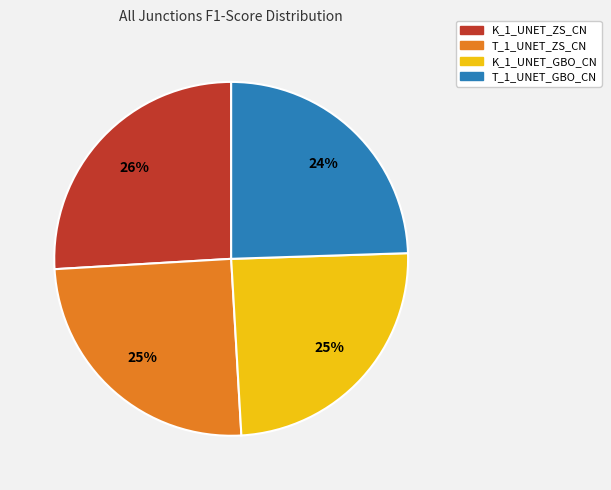

Which category has the biggest portion of the pie?

K_1_UNET_ZS_CN